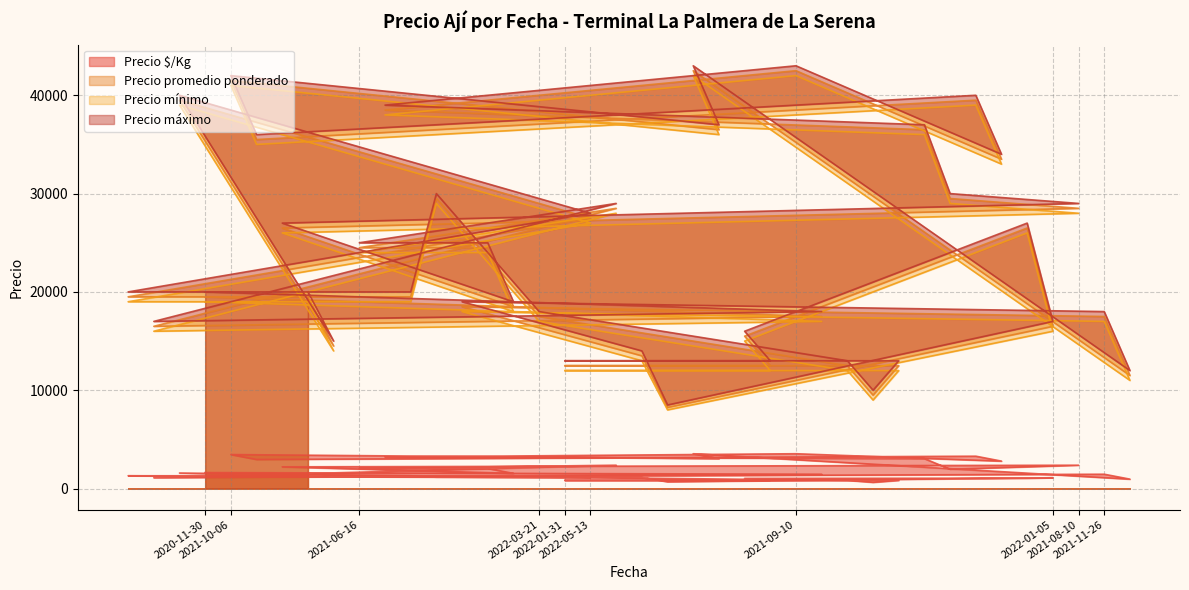

True or false: Precio promedio ponderado has a value of 35500 at 2021-10-06.

True